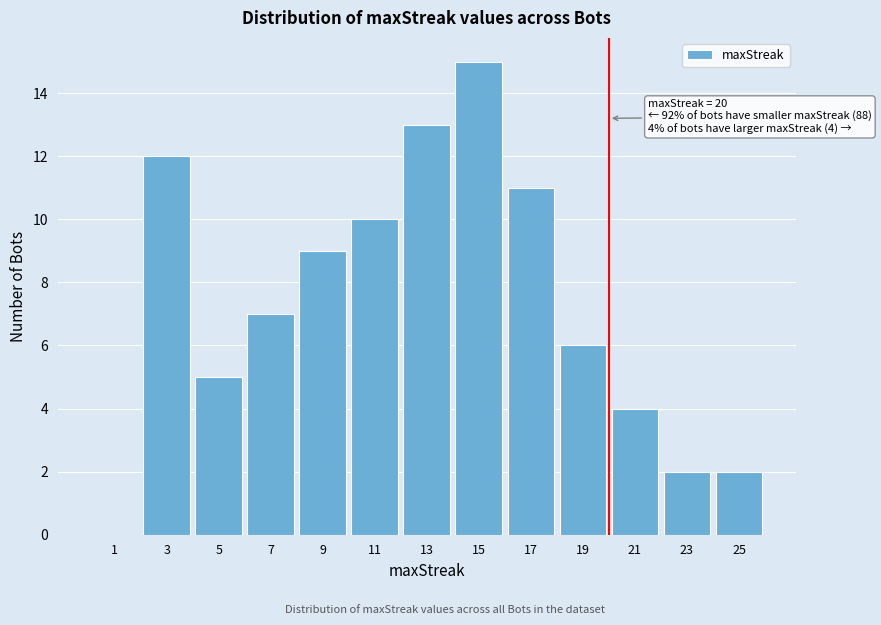

Over which range of the x-axis is the bar tallest?

14 to 16